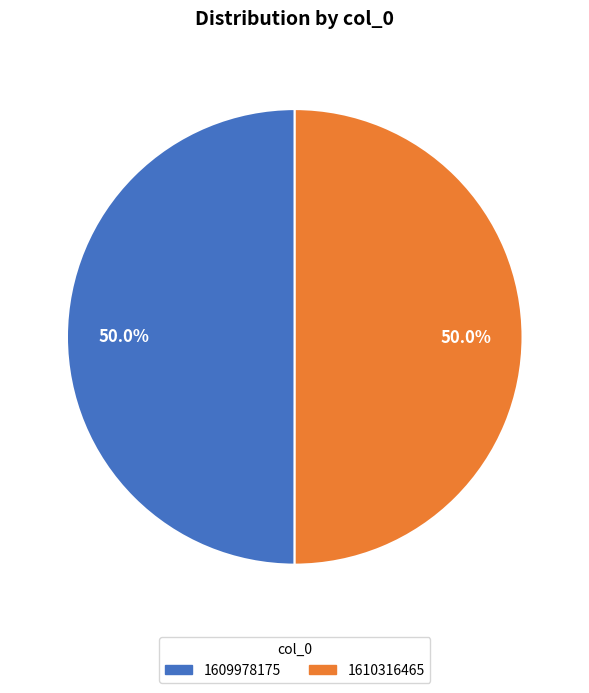

Is the sum of 1610316465 and 1609978175 greater than half?

Yes